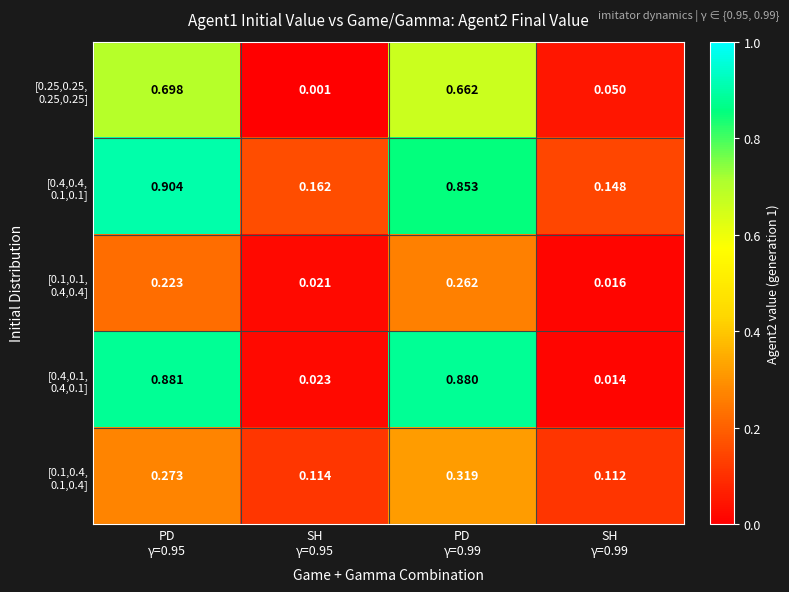

Rank the series by their average value, from highest to lowest.

[0.4,0.4, 0.1,0.1], [0.4,0.1, 0.4,0.1], [0.25,0.25, 0.25,0.25], [0.1,0.4, 0.1,0.4], [0.1,0.1, 0.4,0.4]